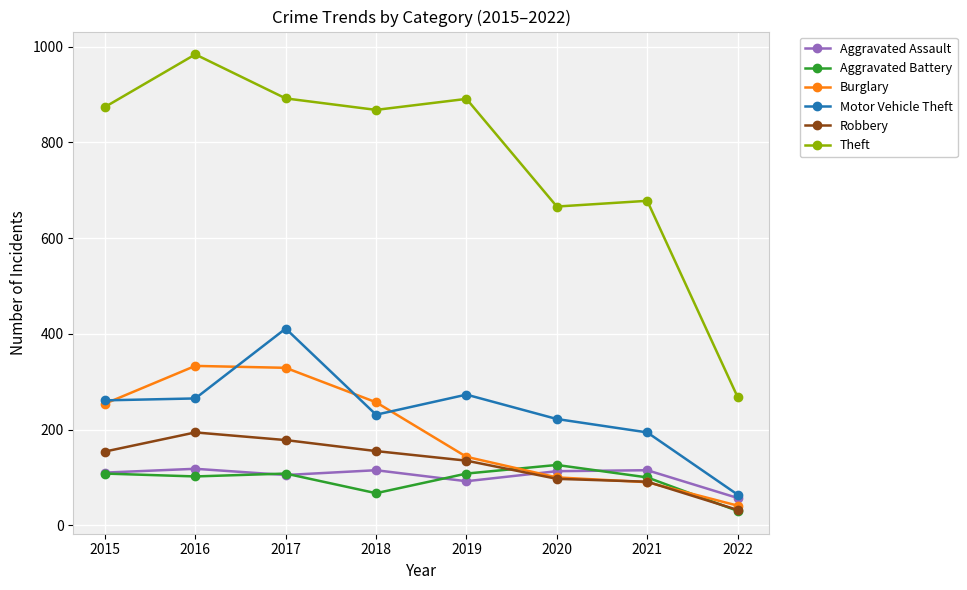

Which category has the lowest value in the Burglary series?

2022